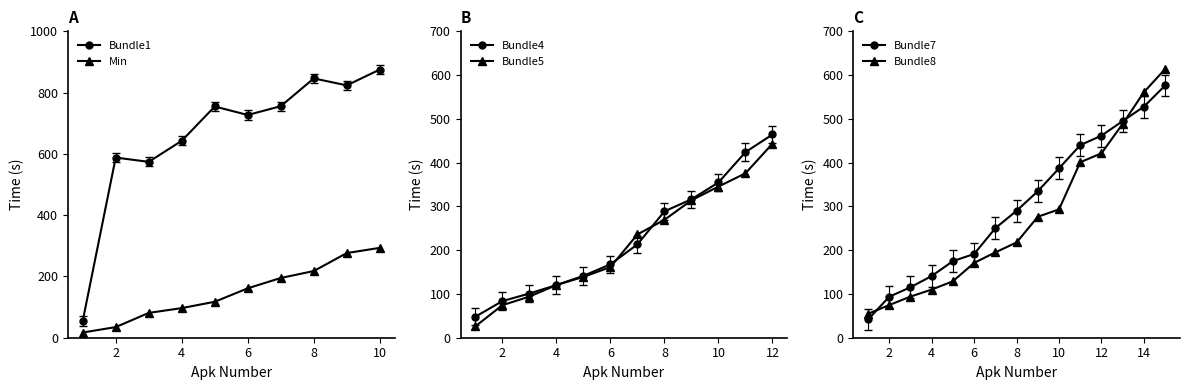

True or false: Bundle4 and Bundle5 cross at least once.

True